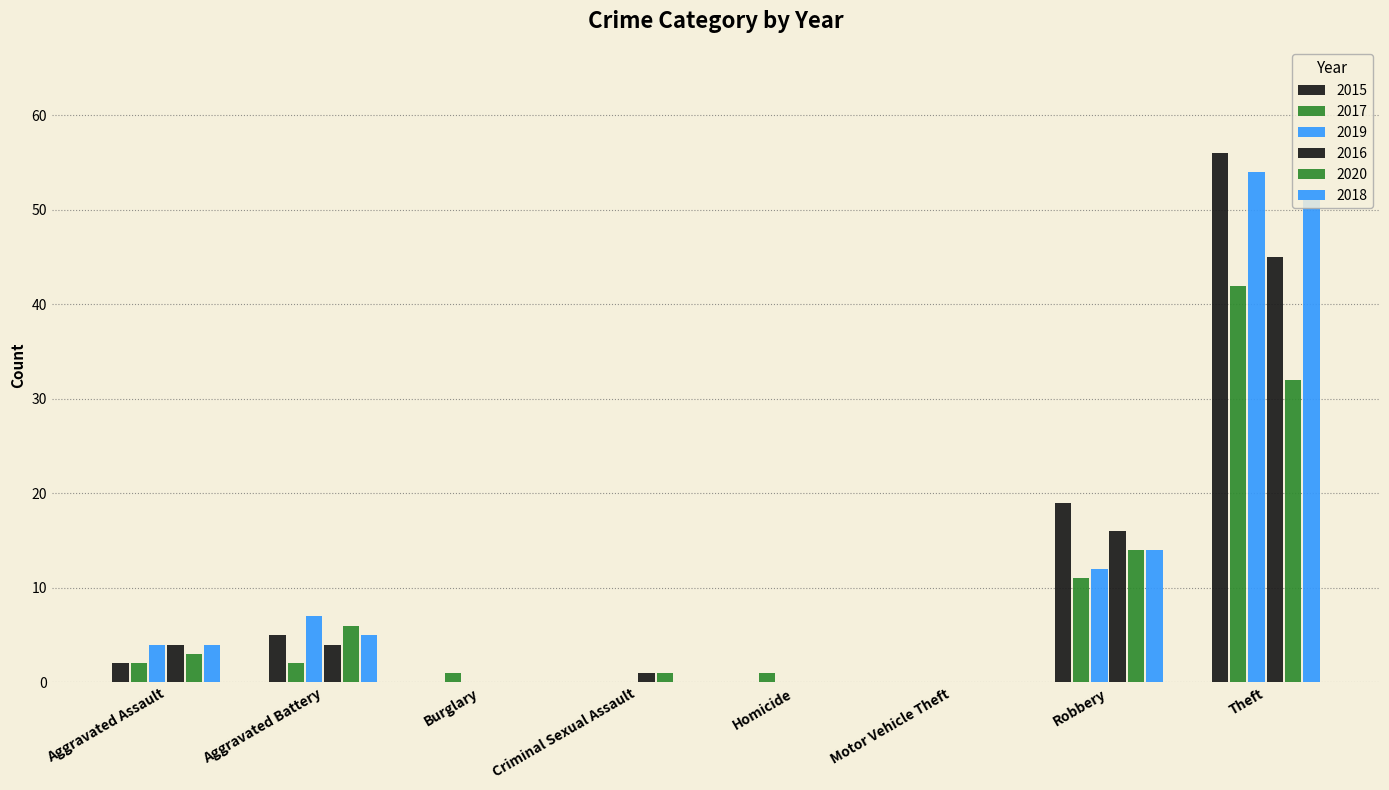

Count the number of categories in the chart.

8